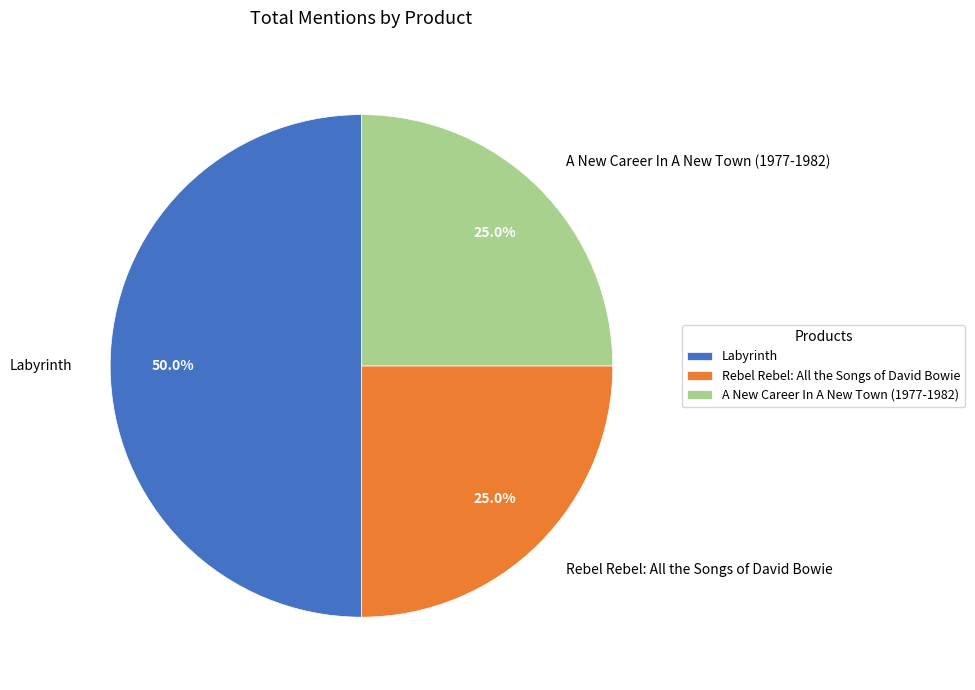

Approximately how many times larger is the value at A New Career In A New Town (1977-1982) compared to Labyrinth?

0.5